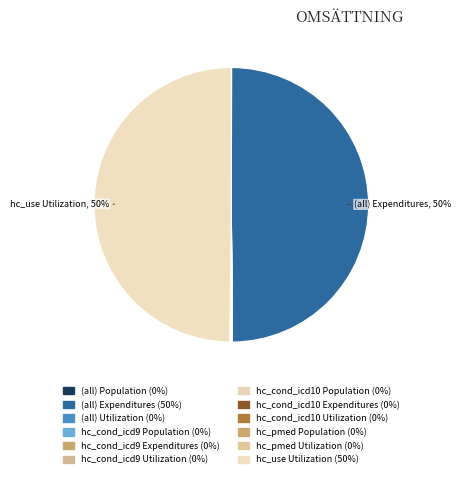

Which category has the biggest portion of the pie?

(all) Expenditures